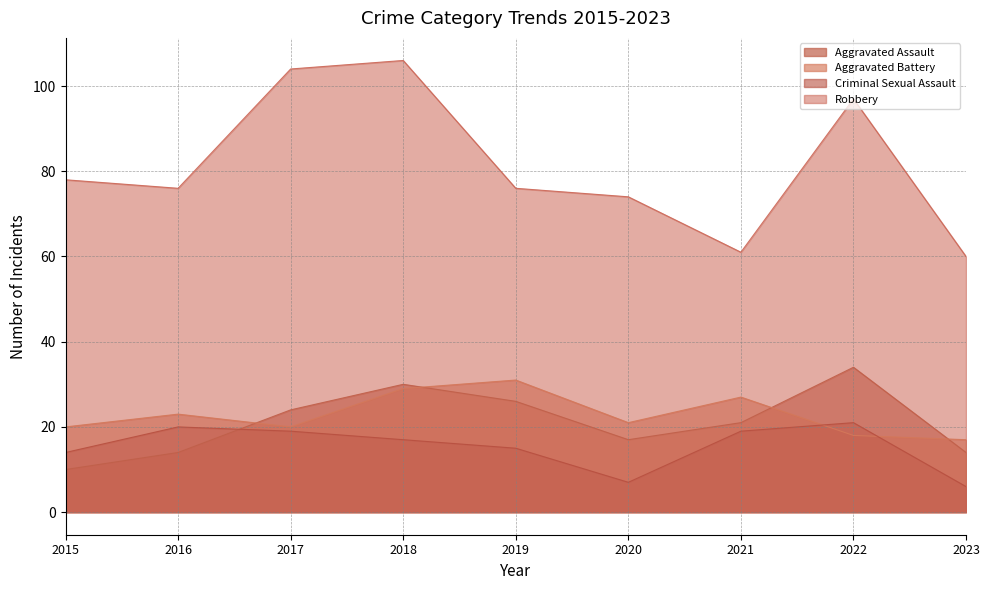

In Robbery, how many points are lower than both neighbors (excluding endpoints)?

2